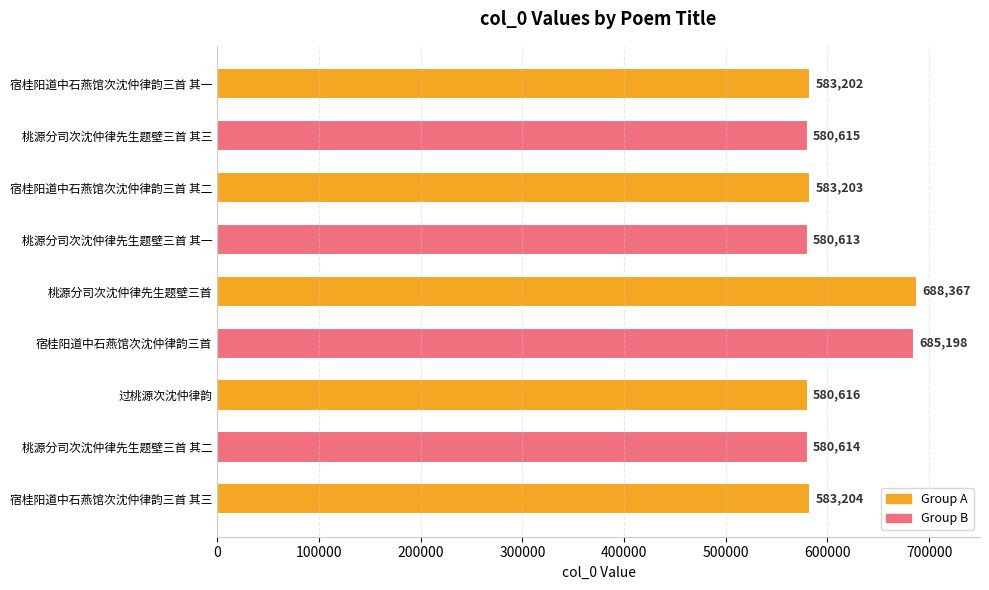

Rank the categories by value from lowest to highest.

桃源分司次沈仲律先生题壁三首 其一, 桃源分司次沈仲律先生题壁三首 其二, 桃源分司次沈仲律先生题壁三首 其三, 过桃源次沈仲律韵, 宿桂阳道中石燕馆次沈仲律韵三首 其一, 宿桂阳道中石燕馆次沈仲律韵三首 其二, 宿桂阳道中石燕馆次沈仲律韵三首 其三, 宿桂阳道中石燕馆次沈仲律韵三首, 桃源分司次沈仲律先生题壁三首